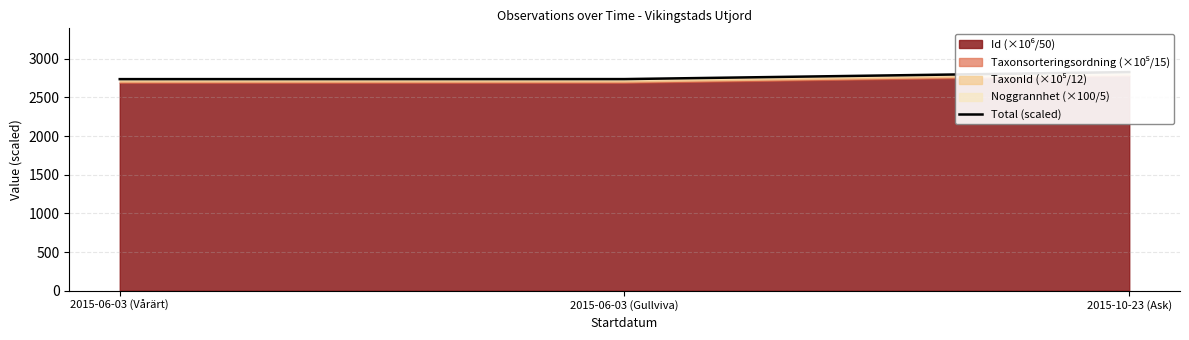

What is the difference between the second highest and minimum values?

0.5